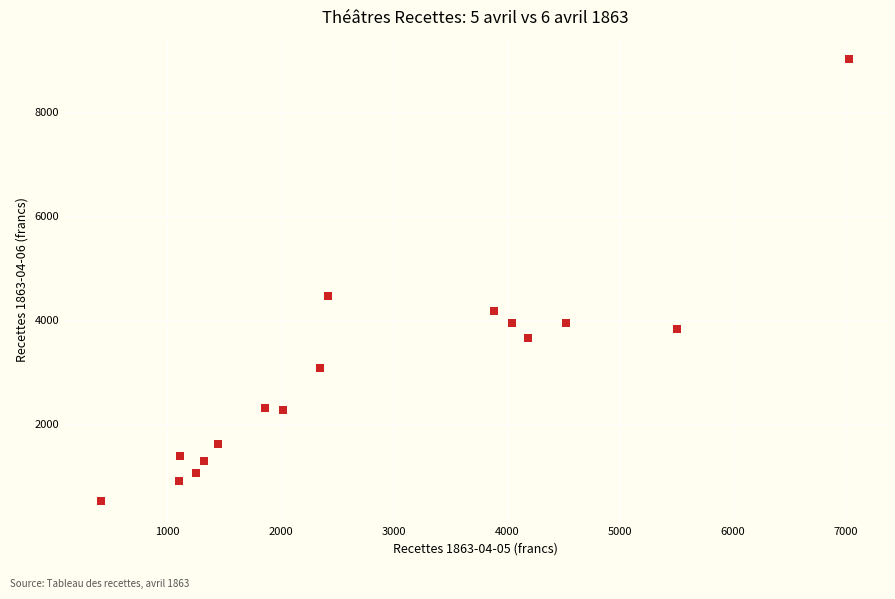

What Y value in the scatter plot is closest to 4770?

4456.1